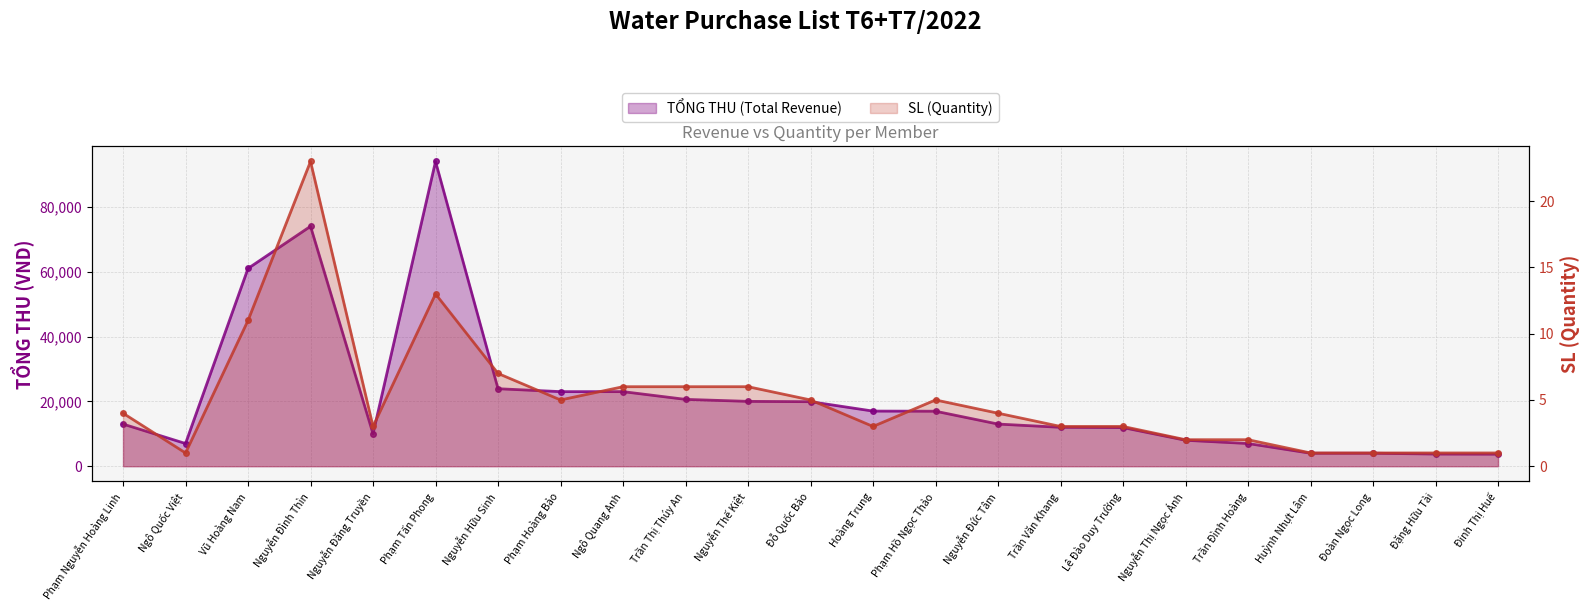

What is the average value of the TỔNG THU (Total Revenue) series?

21337